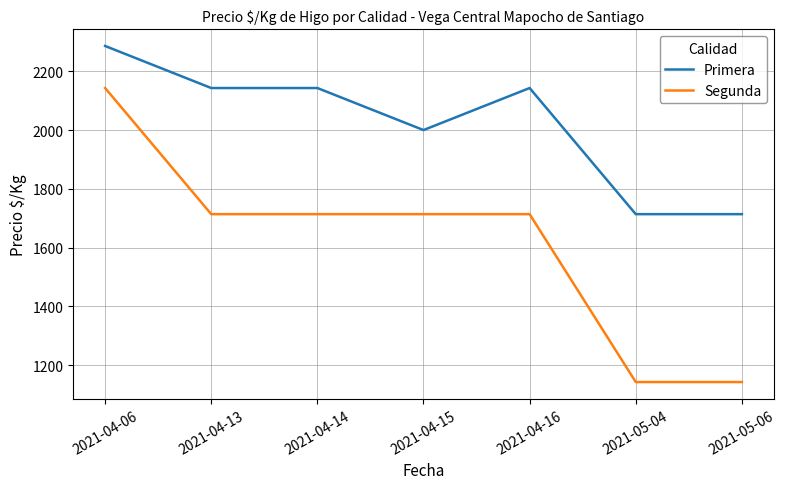

True or false: Primera and Segunda intersect in this chart.

False